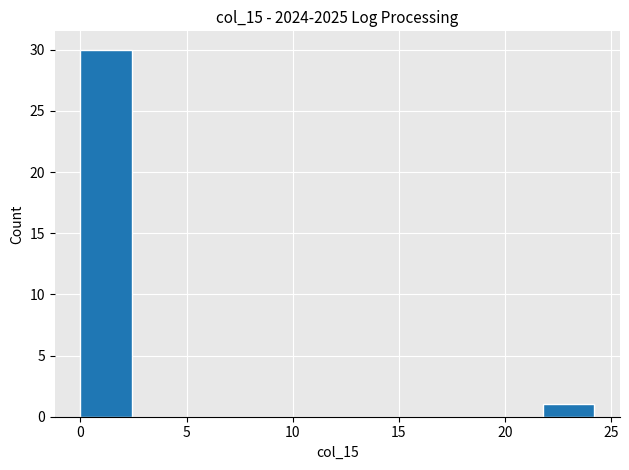

What is the height of the bar covering 0.0 to 2.5 on the x-axis? Neither the bar edges nor the heights are printed on the chart, so give them approximately, as read against the axes.

30